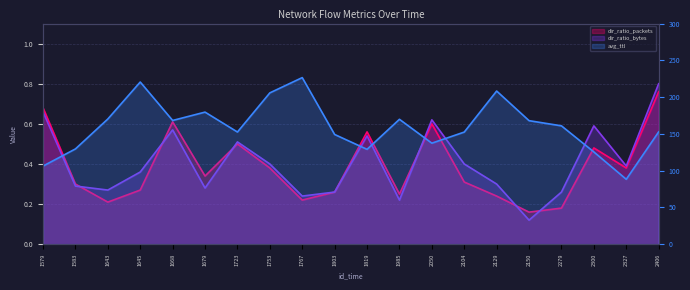

Which series changed the most between 1679 and 2300?

avg_ttl